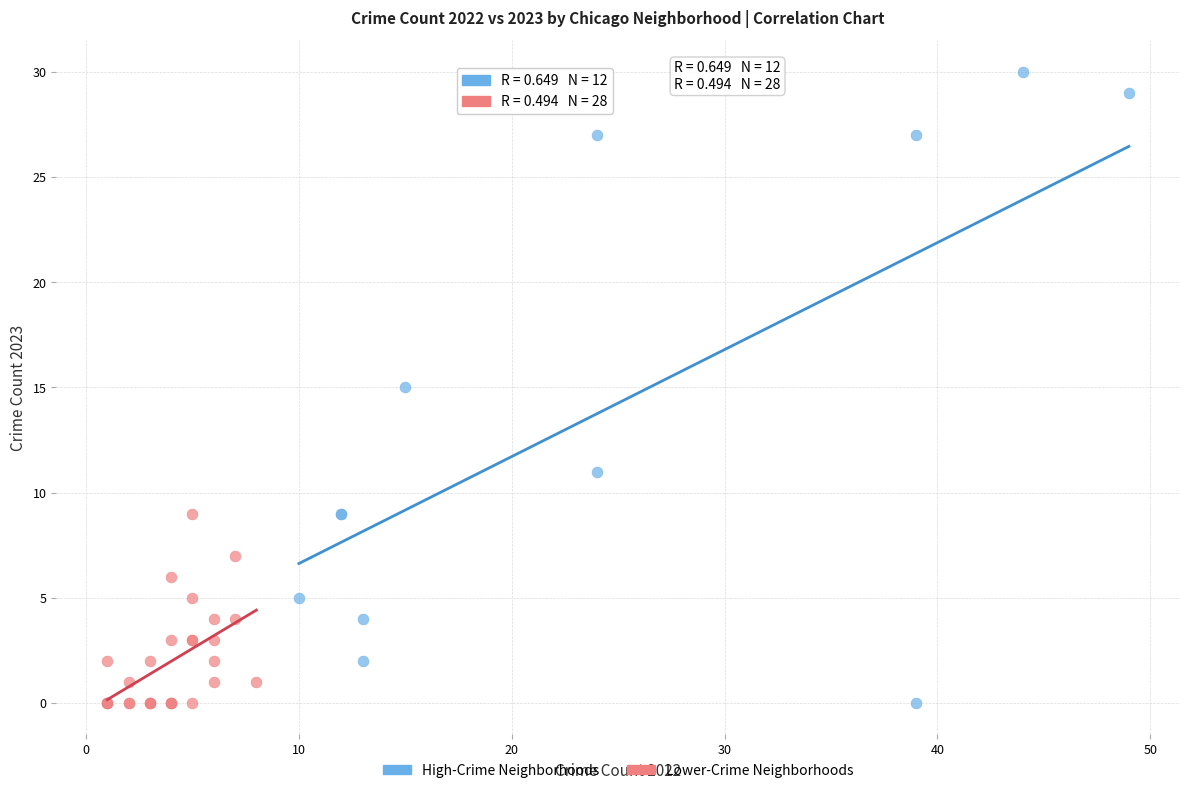

Which series has the largest Y range (max minus min)?

High-Crime Neighborhoods